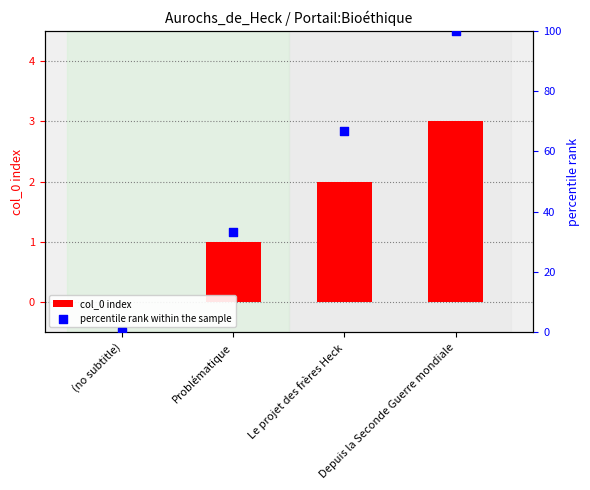

Which series reaches the maximum Y coordinate?

percentile rank within the sample